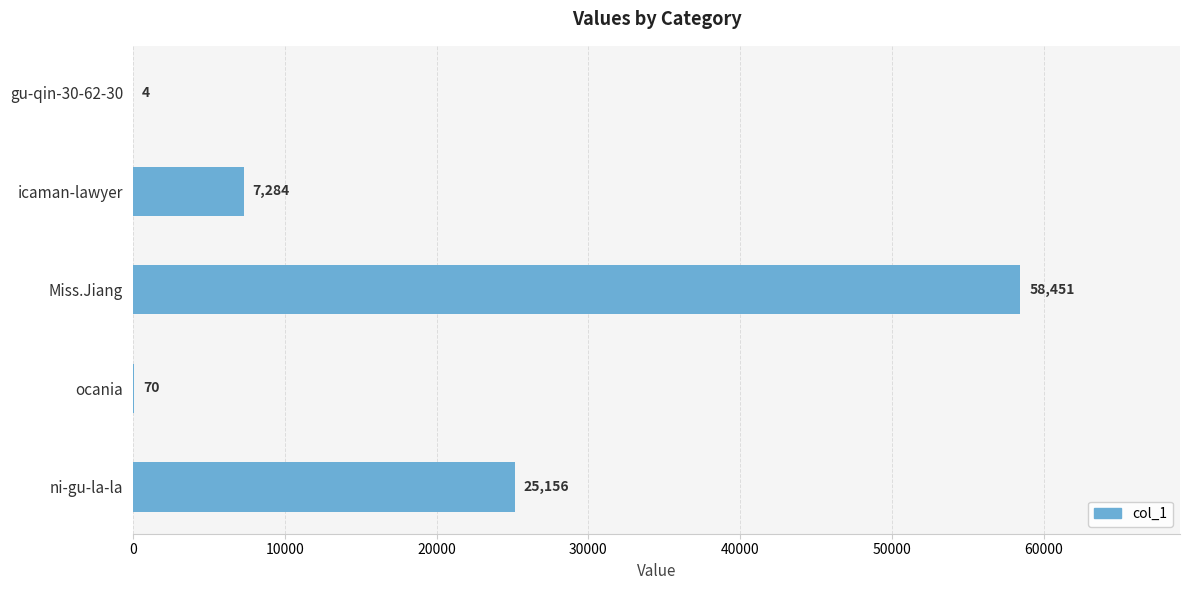

What is the sum of all values?

90965